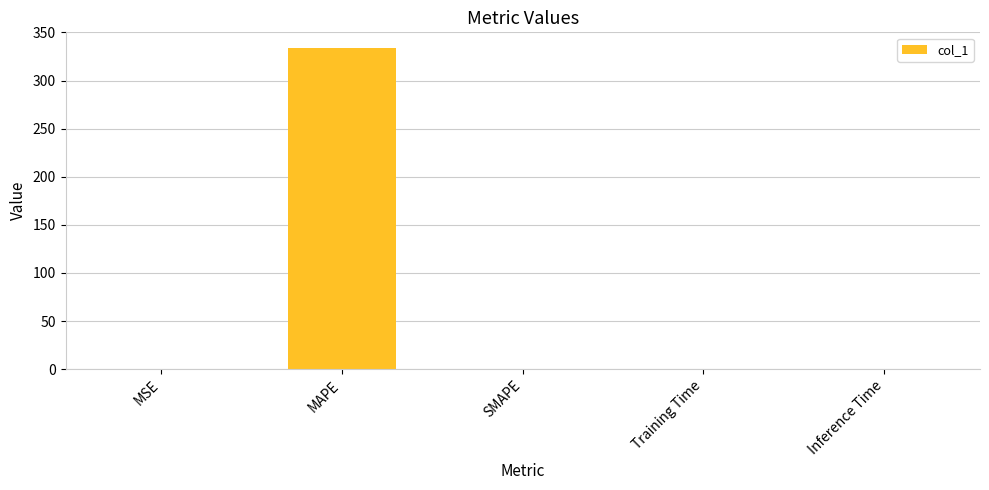

At which category does the chart reach its peak across all series?

MAPE